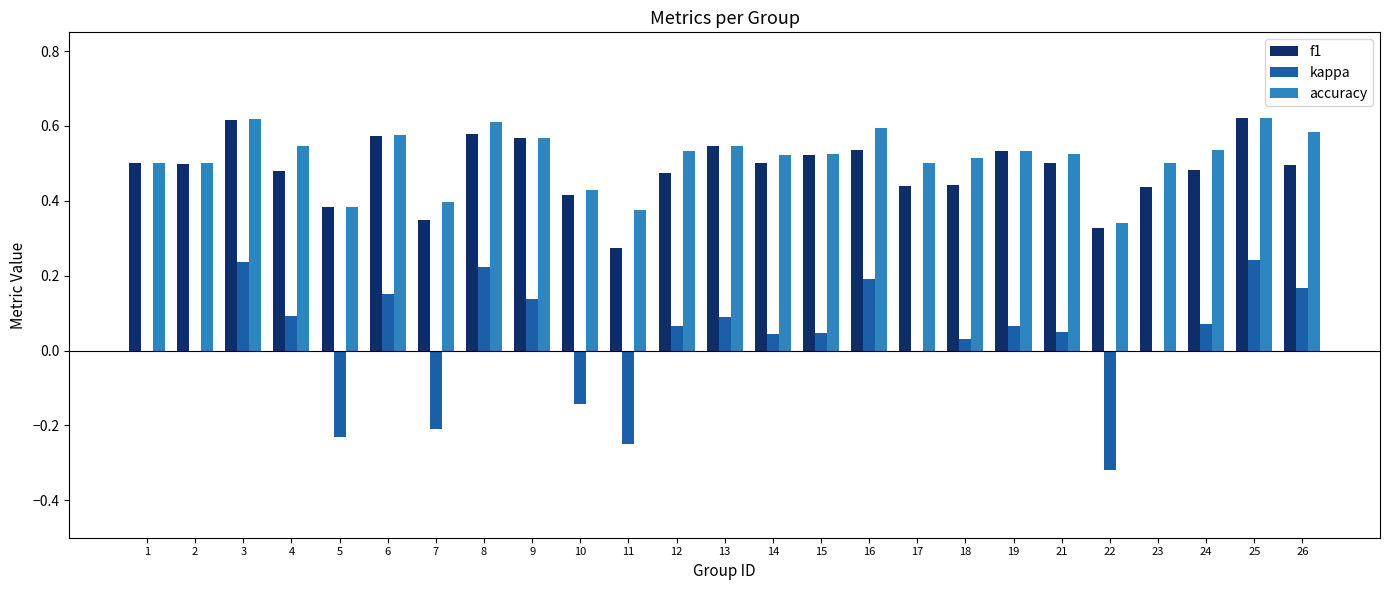

Between 11 and 16, which series saw the biggest shift?

kappa